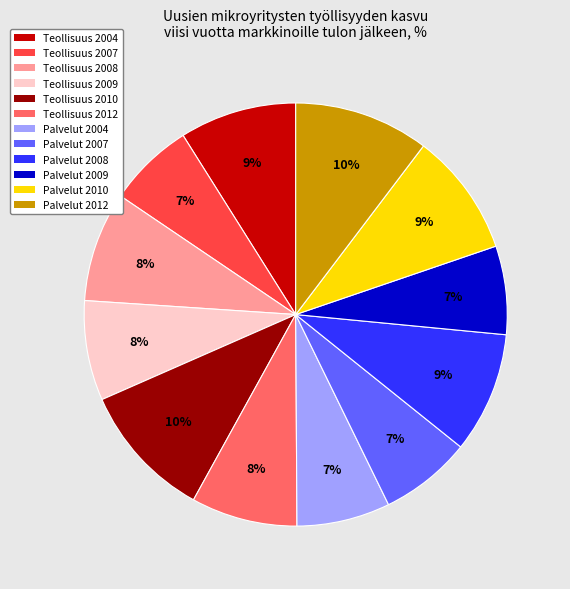

How many slices are in this pie chart?

12